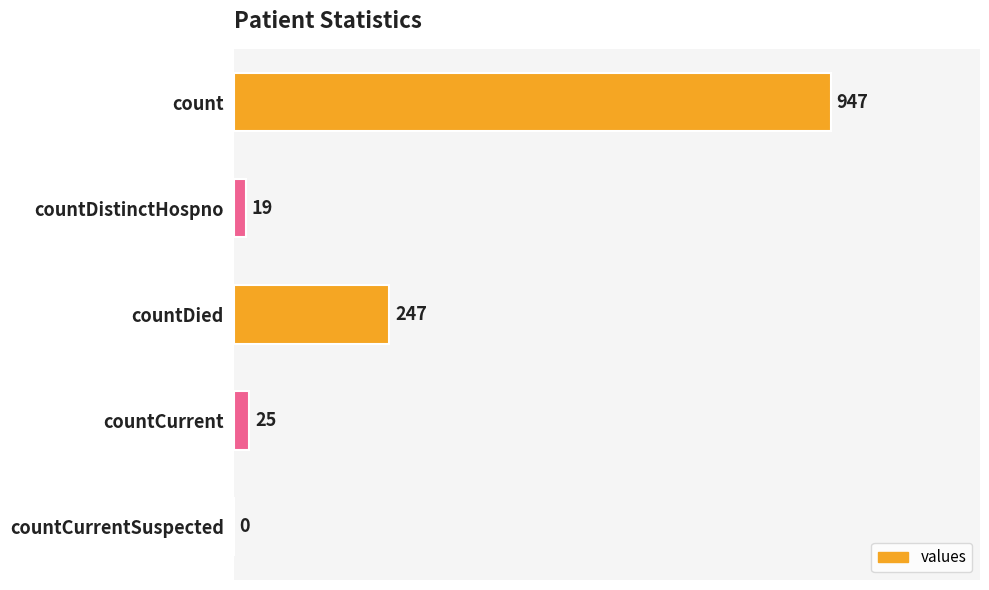

Does the chart contain stacked bars?

No